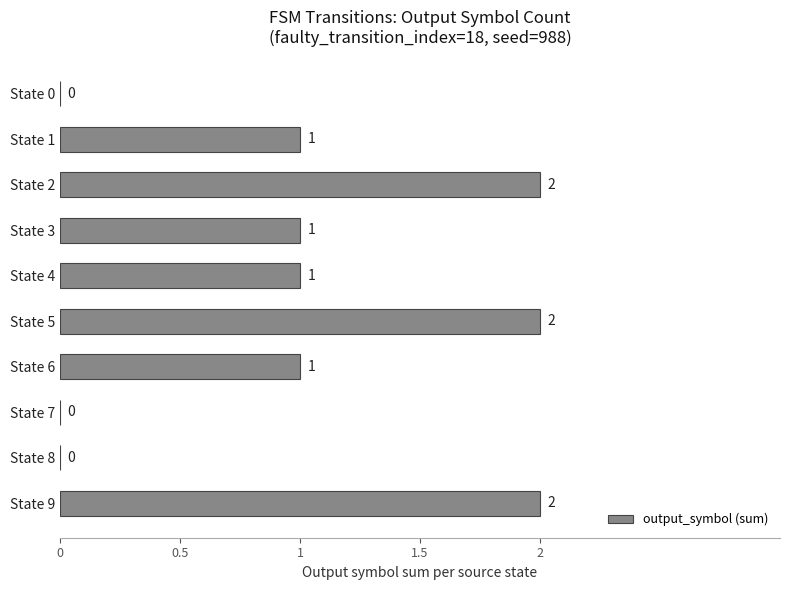

The chart shows a value of -1 at State 0. True or false?

False